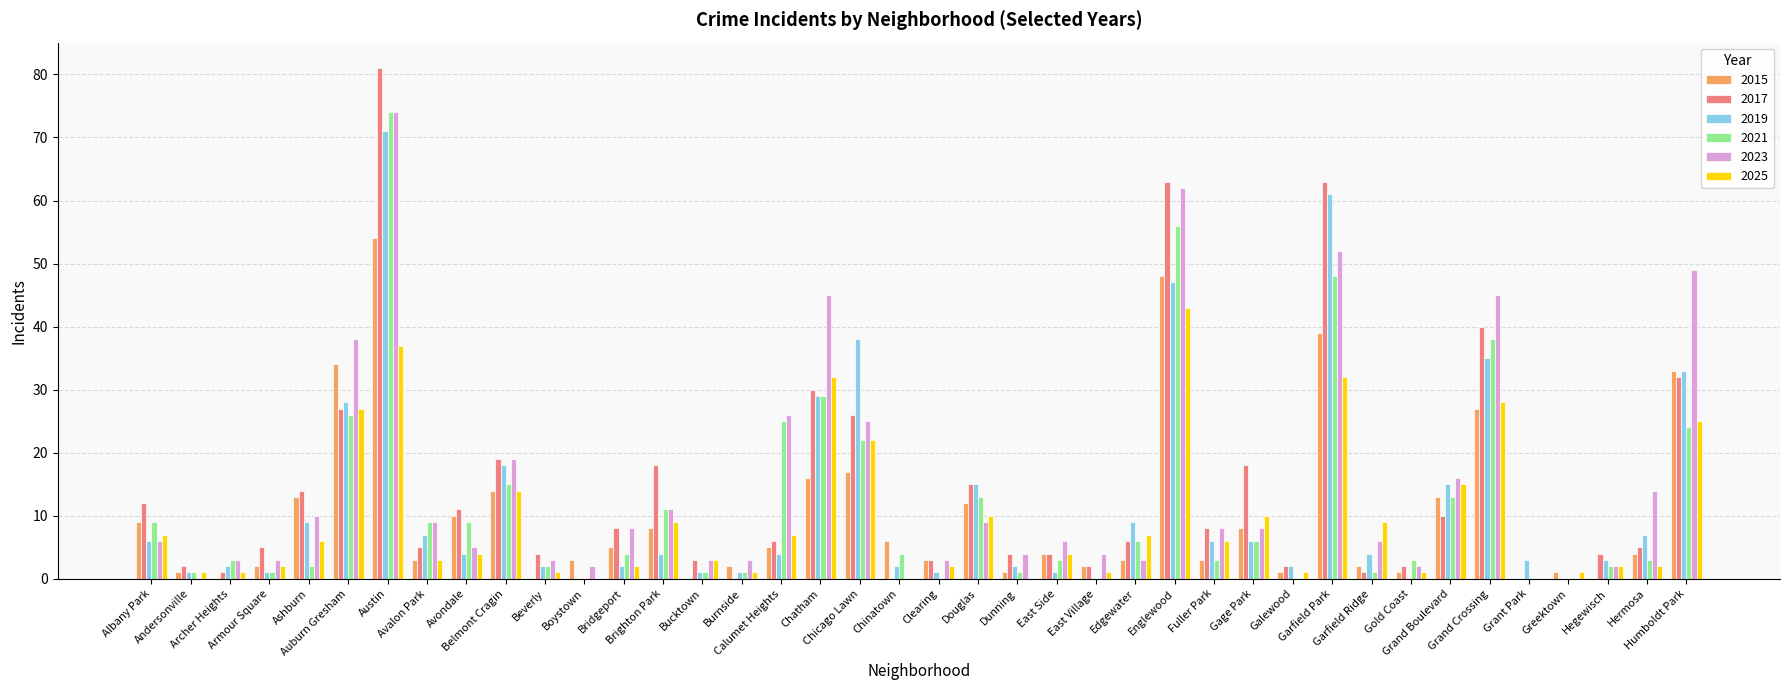

Reading left to right, what are all the values shown in this chart?

2015: 9	1	0	2	13	34	54	3	10	14	0	3	5	8	0	2	5	16	17	6	3	12	1	4	2	3	48	3	8	1	39	2	1	13	27	0	1	0	4	33
2017: 12	2	1	5	14	27	81	5	11	19	4	0	8	18	3	0	6	30	26	0	3	15	4	4	2	6	63	8	18	2	63	1	2	10	40	0	0	4	5	32
2019: 6	1	2	1	9	28	71	7	4	18	2	0	2	4	1	1	4	29	38	2	1	15	2	1	0	9	47	6	6	2	61	4	0	15	35	3	0	3	7	33
2021: 9	1	3	1	2	26	74	9	9	15	2	0	4	11	1	1	25	29	22	4	0	13	1	3	0	6	56	3	6	0	48	1	3	13	38	0	0	2	3	24
2023: 6	0	3	3	10	38	74	9	5	19	3	2	8	11	3	3	26	45	25	0	3	9	4	6	4	3	62	8	8	0	52	6	2	16	45	0	0	2	14	49
2025: 7	1	1	2	6	27	37	3	4	14	1	0	2	9	3	1	7	32	22	0	2	10	0	4	1	7	43	6	10	1	32	9	1	15	28	0	1	2	2	25